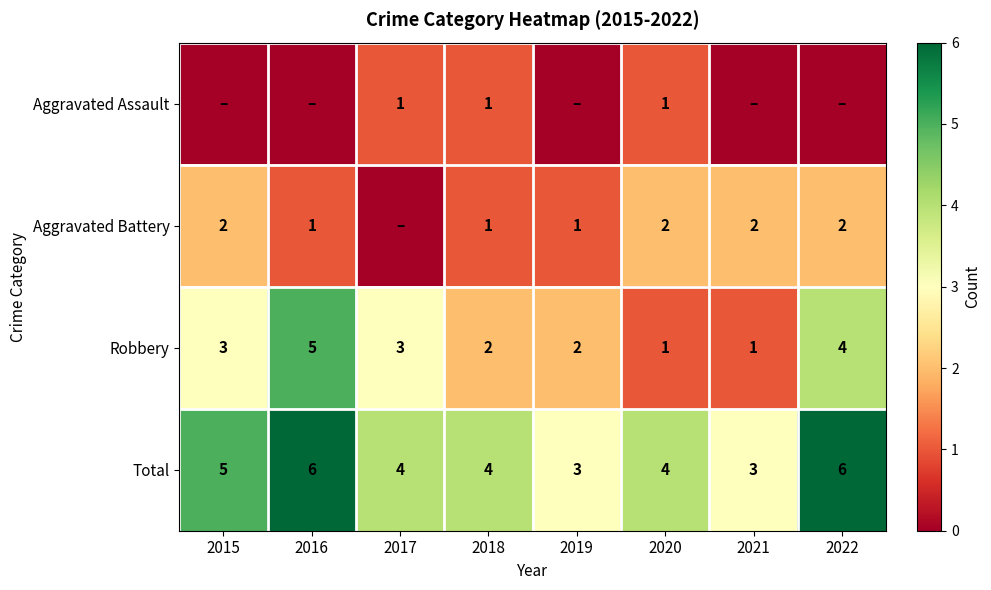

What is the greatest value displayed?

6